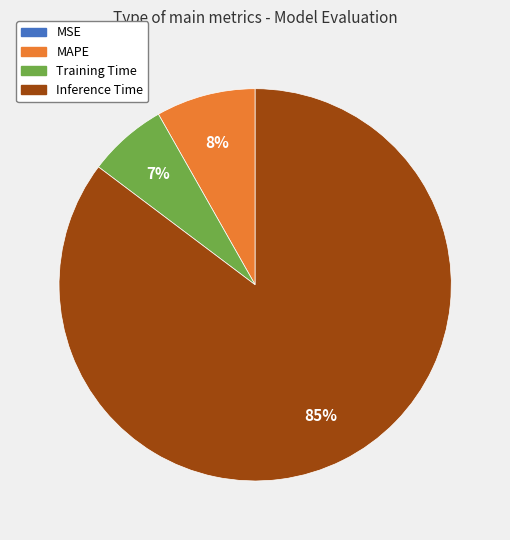

To the nearest percent, what is the average slice percentage?

25%